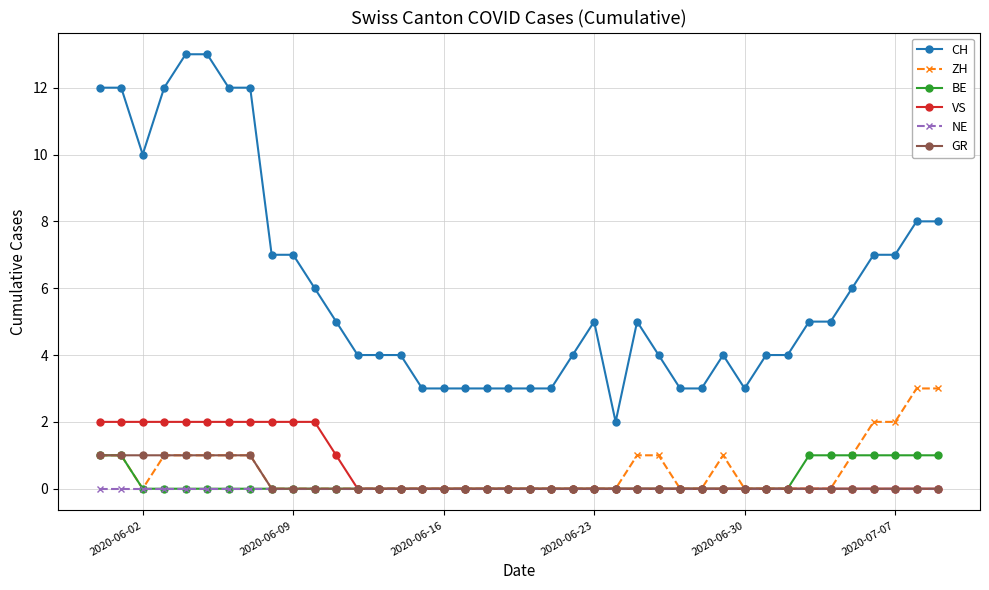

How many lines are shown in the chart?

6